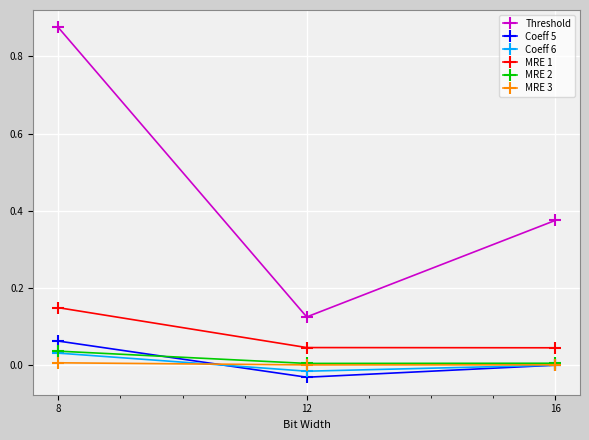

Which category has the highest value in the Coeff 6 series?

8